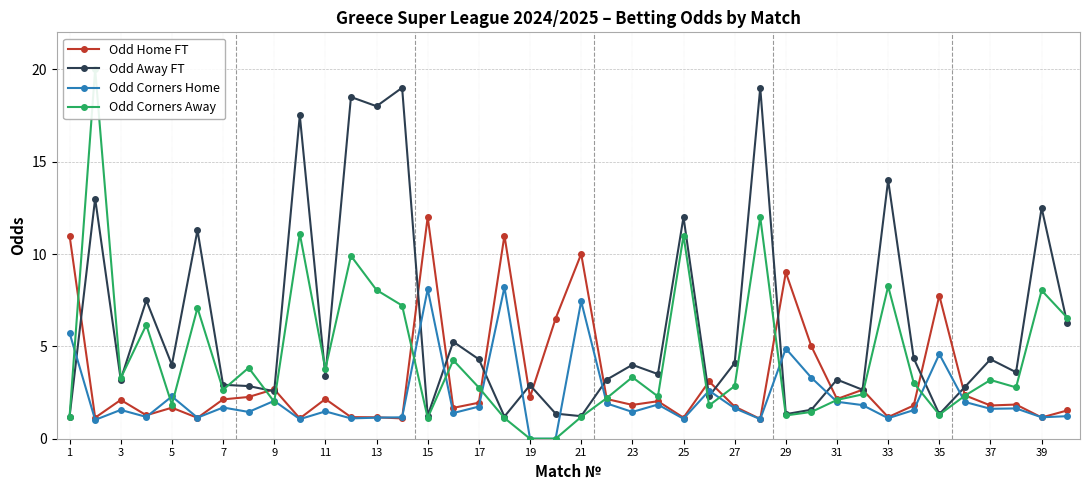

The Odd Corners Home series shows 0.3 at 5. True or false?

False